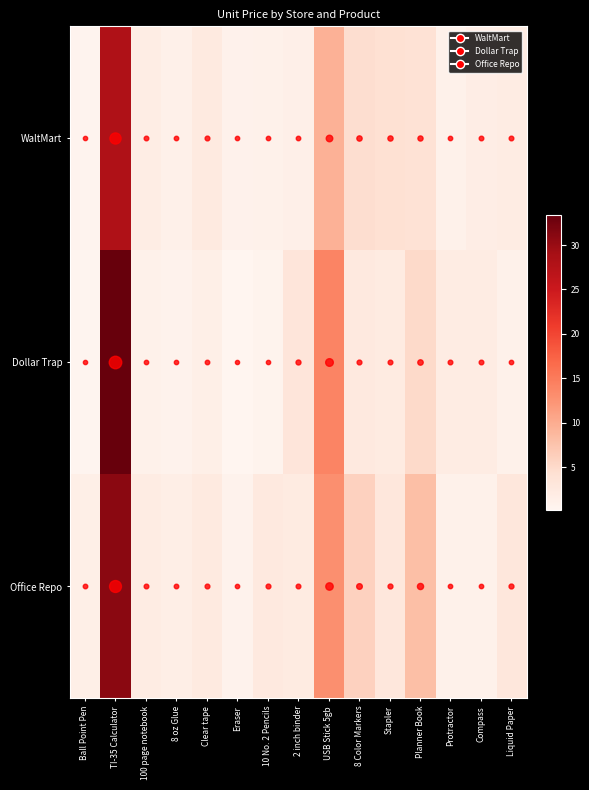

Between 10 No. 2 Pencils and 100 page notebook, which is larger?

100 page notebook